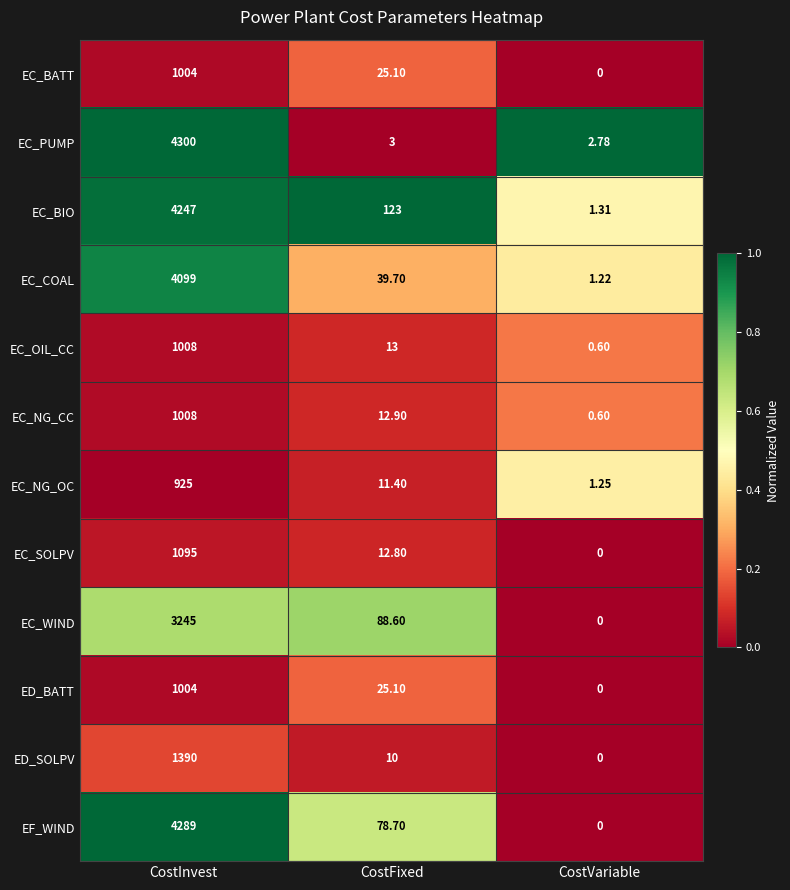

Which series has the largest range (max minus min)?

EC_PUMP